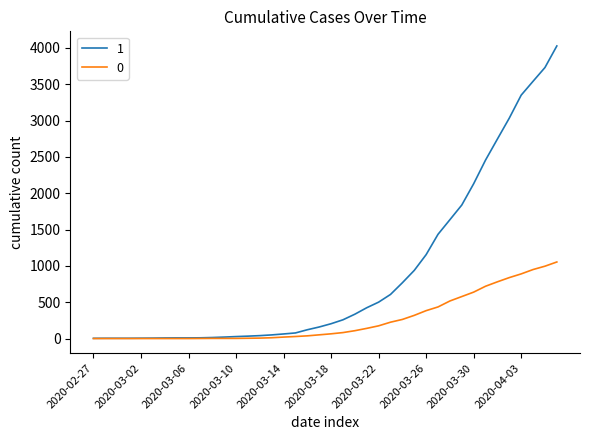

Rank the series by their average value, from highest to lowest.

1, 0